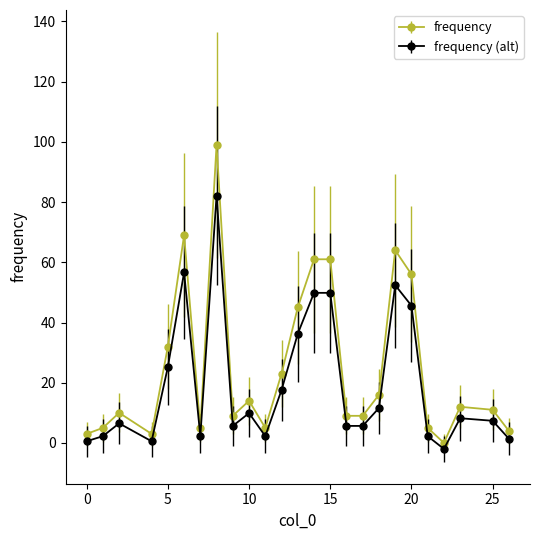

Which series has the widest spread of values?

frequency